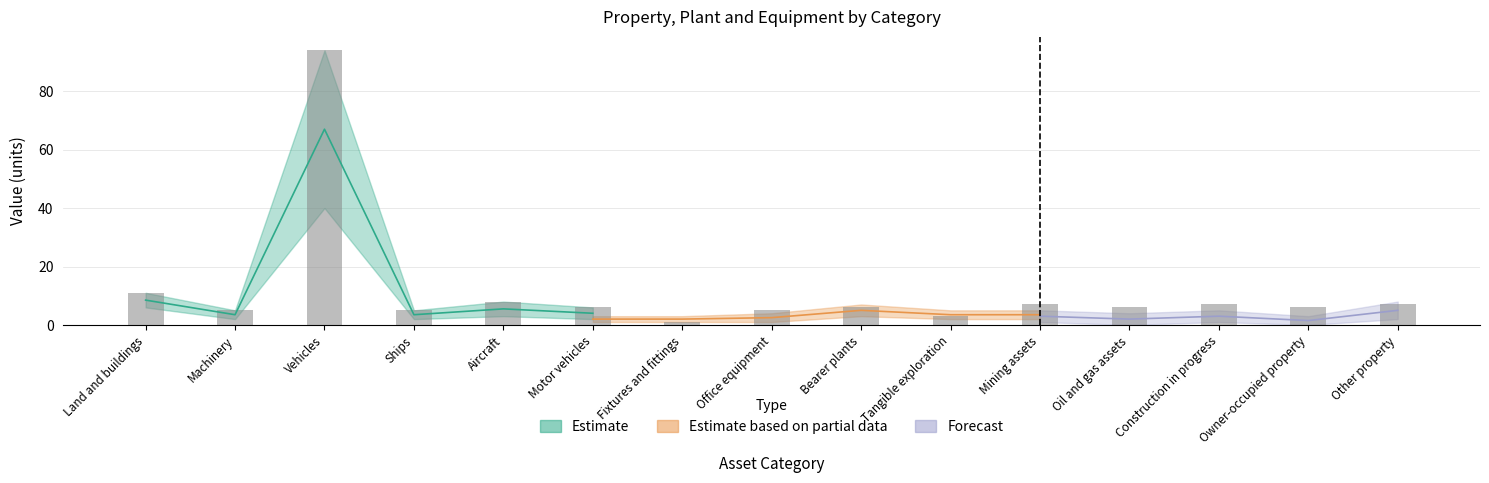

The chart shows a value of 12 at Aircraft. True or false?

False